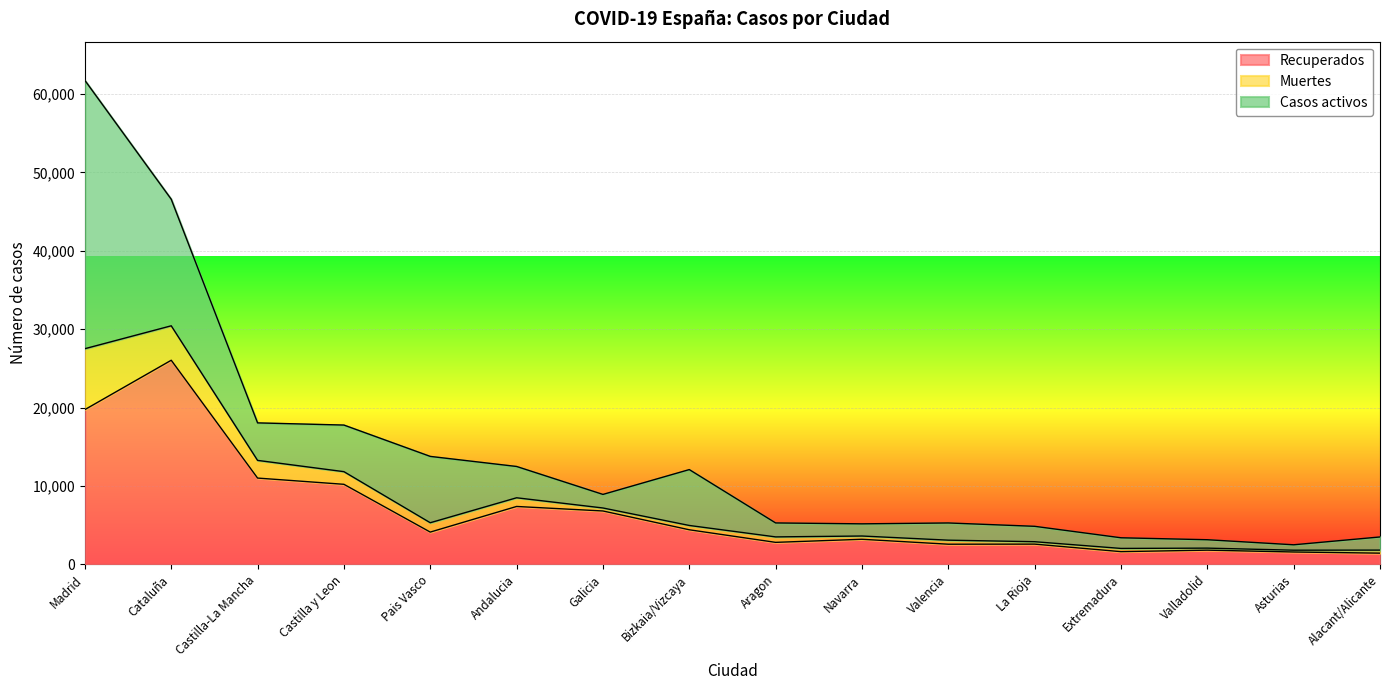

At which category is the sum across all series the highest?

Madrid